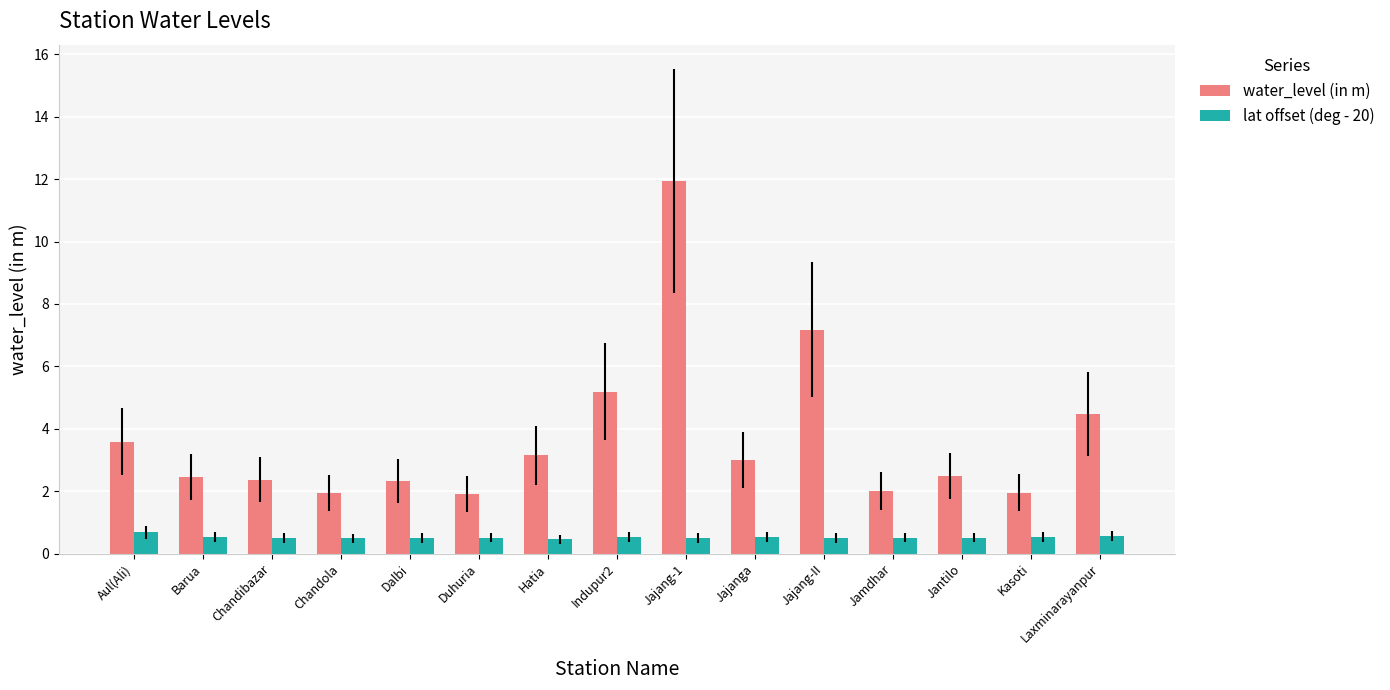

Which series has the largest range (max minus min)?

water_level (in m)